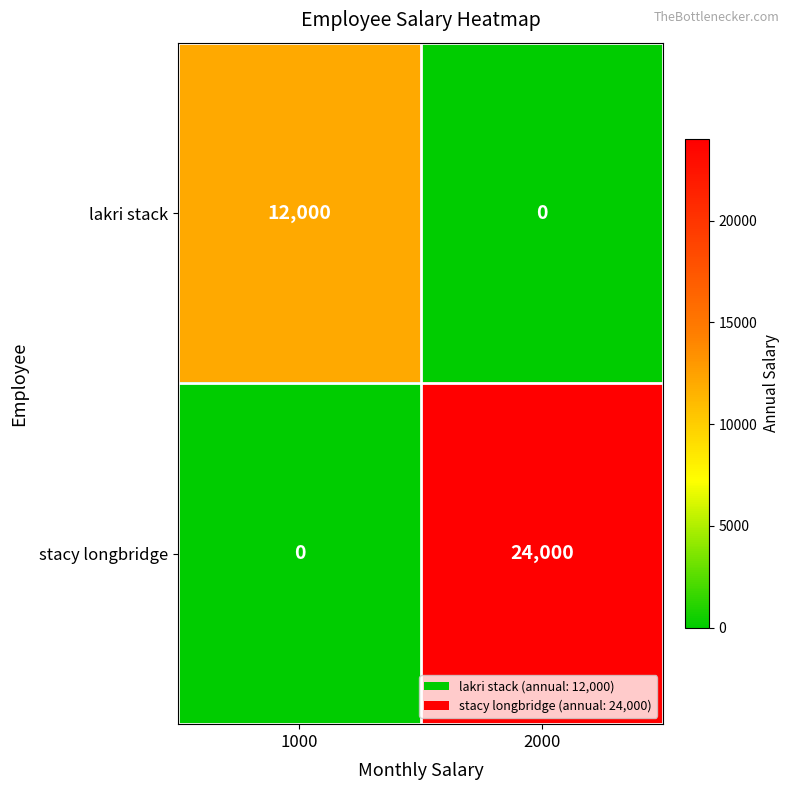

What is the sum of all stacy longbridge values?

24000